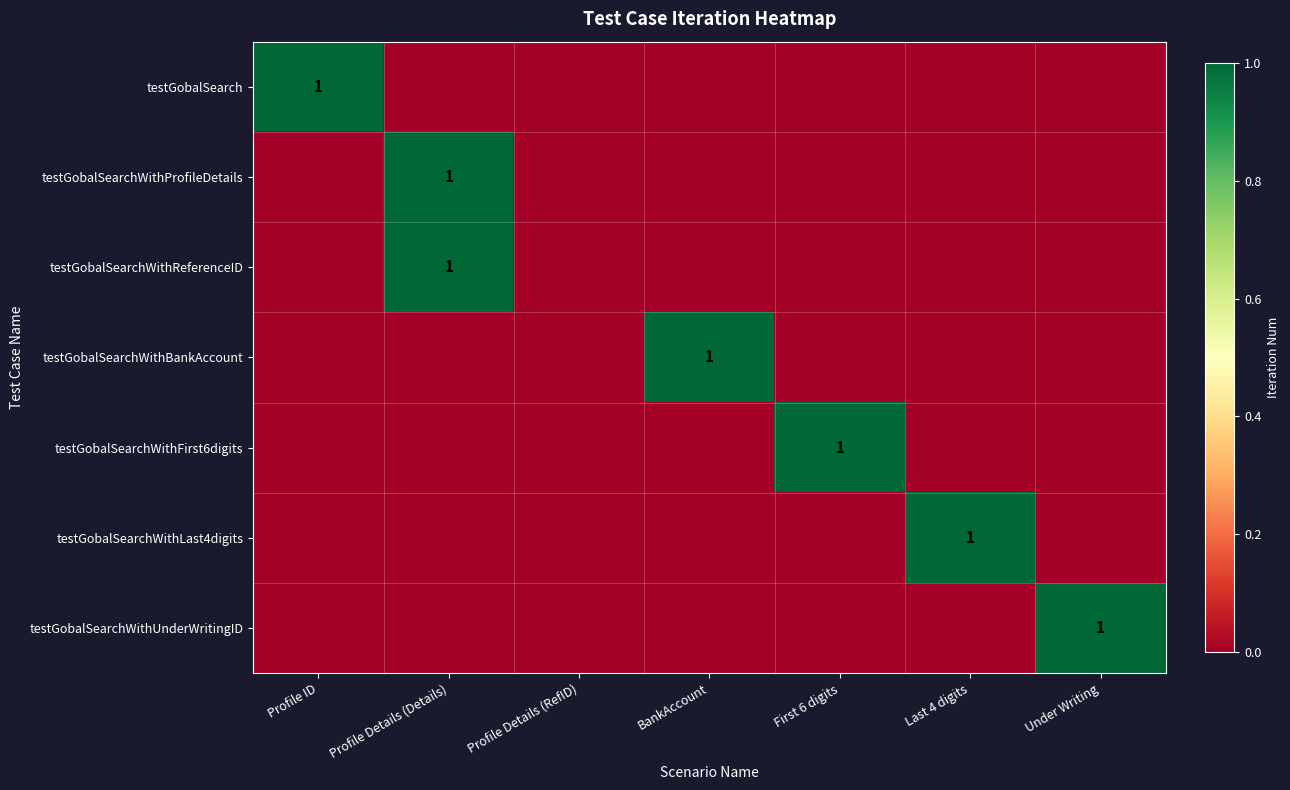

Which category has the highest value across all series?

Profile ID